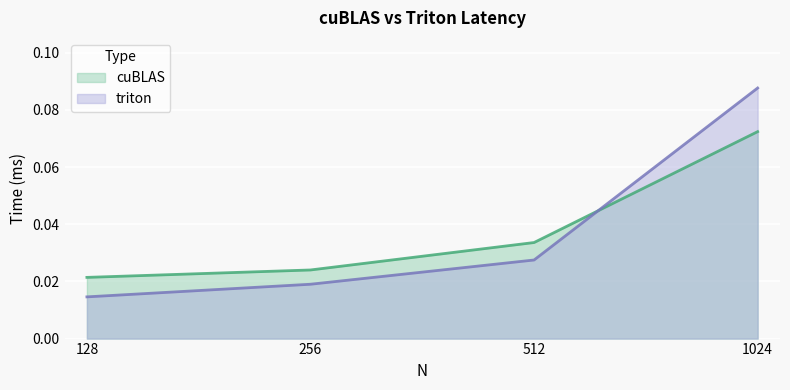

After their last crossing, which series has the higher values: triton or cuBLAS?

triton